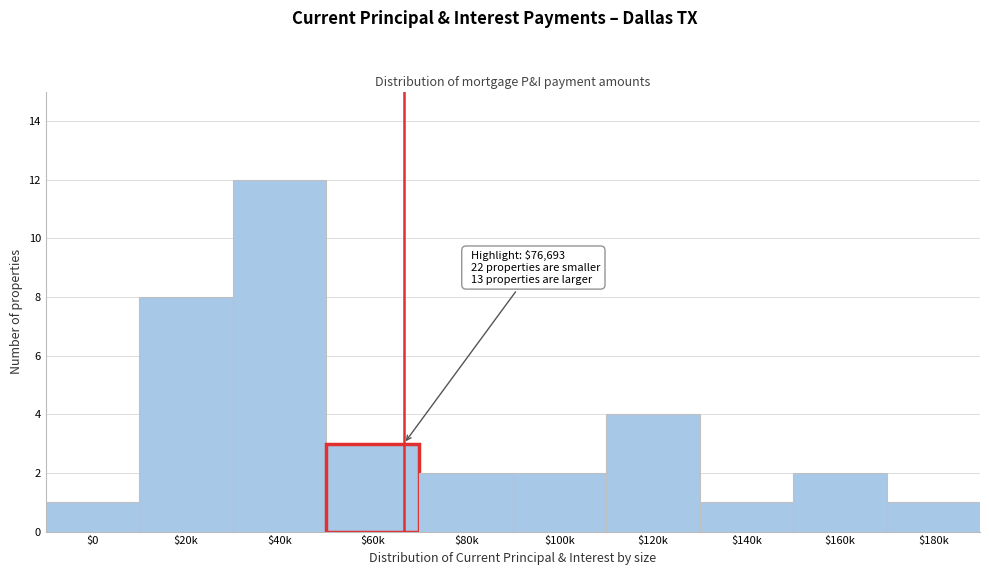

Reading left to right, transcribe all the data shown in this chart.

1	8	12	3	2	2	4	1	2	1